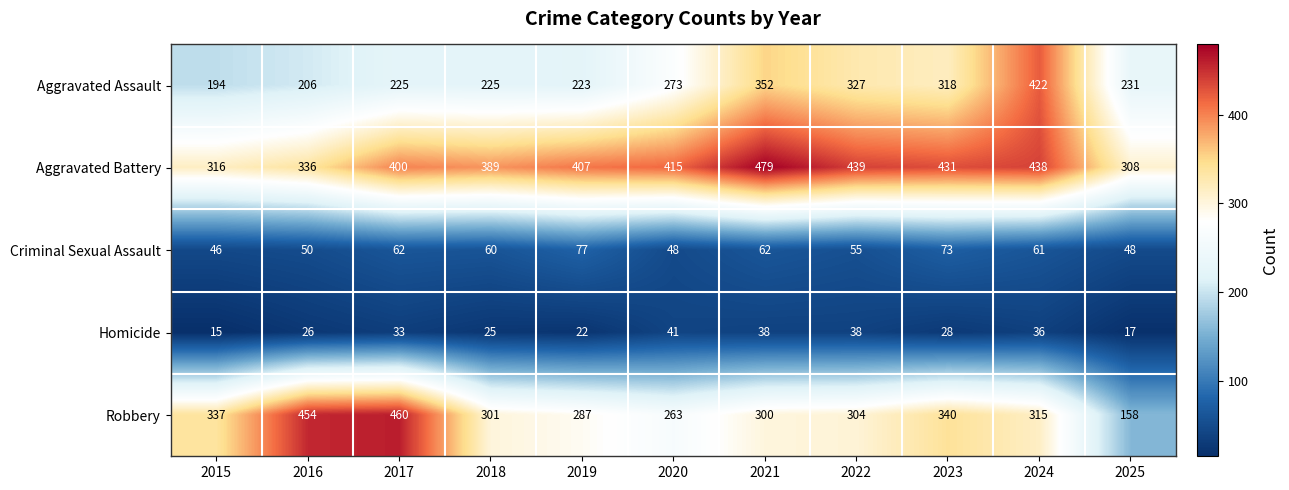

At how many categories does at least one series exceed 84?

11